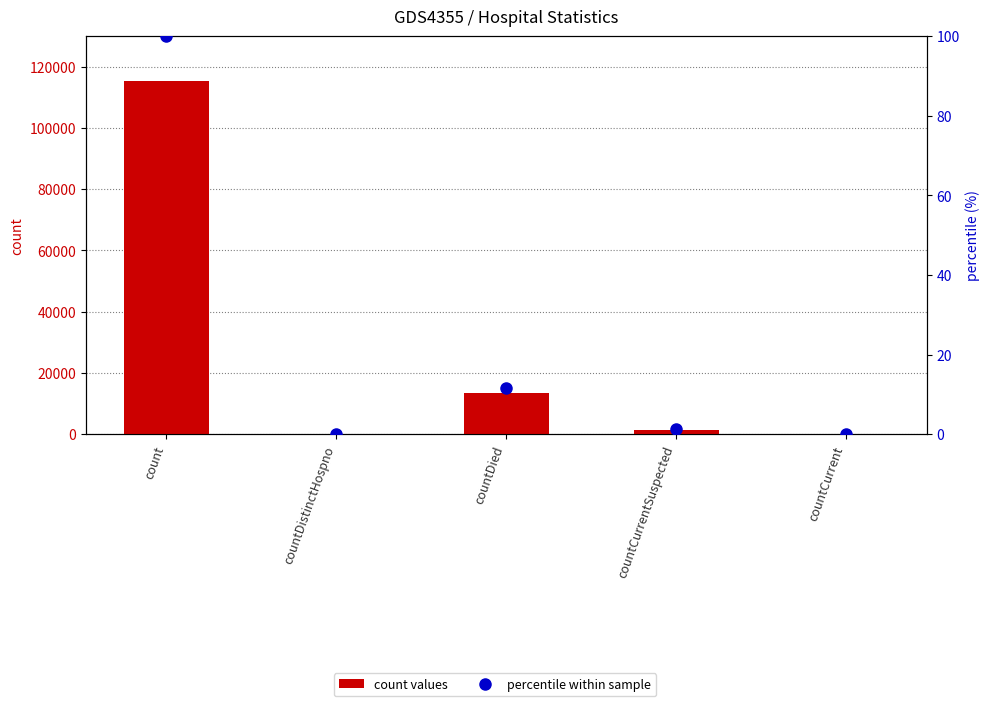

What is the highest value of the count values series?

115379.0